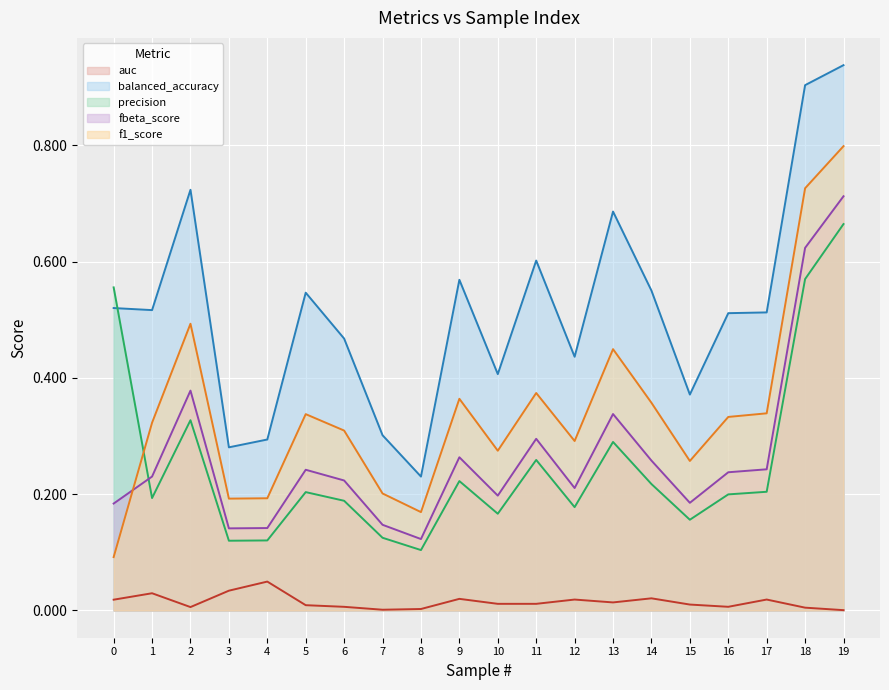

Reading left to right, extract all data points from this chart.

auc: 0=0.0	1=0.0	2=0.0	3=0.0	4=0.0	5=0.0	6=0.0	7=0.0	8=0.0	9=0.0	10=0.0	11=0.0	12=0.0	13=0.0	14=0.0	15=0.0	16=0.0	17=0.0	18=0.0	19=0.0
balanced_accuracy: 0=0.5	1=0.5	2=0.7	3=0.3	4=0.3	5=0.5	6=0.5	7=0.3	8=0.2	9=0.6	10=0.4	11=0.6	12=0.4	13=0.7	14=0.6	15=0.4	16=0.5	17=0.5	18=0.9	19=0.9
precision: 0=0.6	1=0.2	2=0.3	3=0.1	4=0.1	5=0.2	6=0.2	7=0.1	8=0.1	9=0.2	10=0.2	11=0.3	12=0.2	13=0.3	14=0.2	15=0.2	16=0.2	17=0.2	18=0.6	19=0.7
fbeta_score: 0=0.2	1=0.2	2=0.4	3=0.1	4=0.1	5=0.2	6=0.2	7=0.1	8=0.1	9=0.3	10=0.2	11=0.3	12=0.2	13=0.3	14=0.3	15=0.2	16=0.2	17=0.2	18=0.6	19=0.7
f1_score: 0=0.1	1=0.3	2=0.5	3=0.2	4=0.2	5=0.3	6=0.3	7=0.2	8=0.2	9=0.4	10=0.3	11=0.4	12=0.3	13=0.4	14=0.4	15=0.3	16=0.3	17=0.3	18=0.7	19=0.8